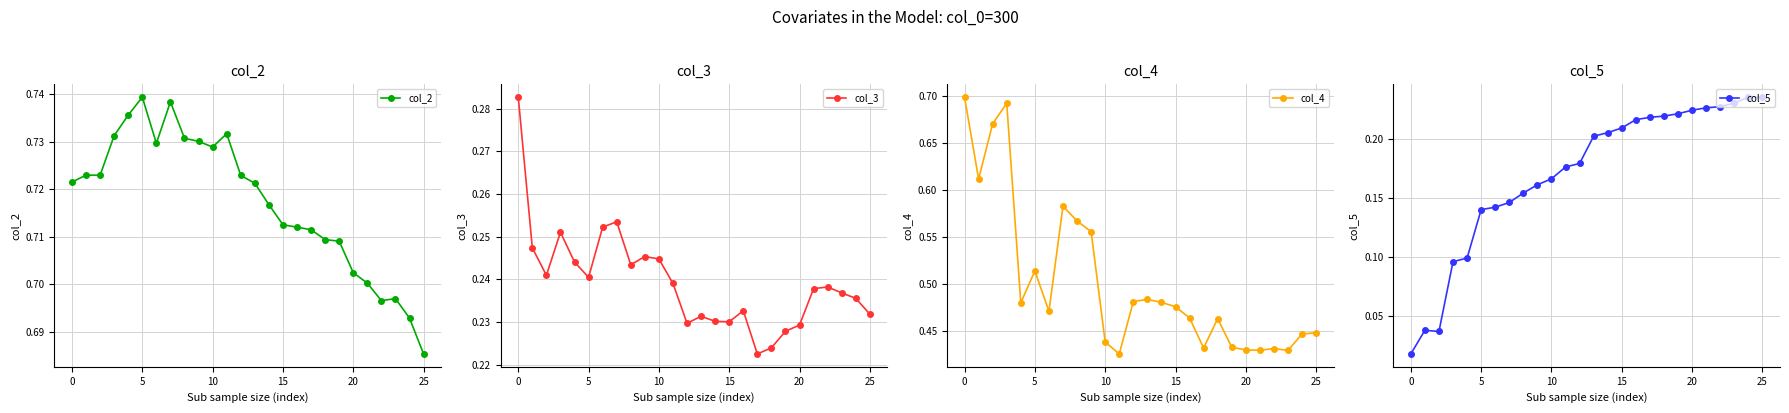

Where is col_2 nearest to the value 0?

25